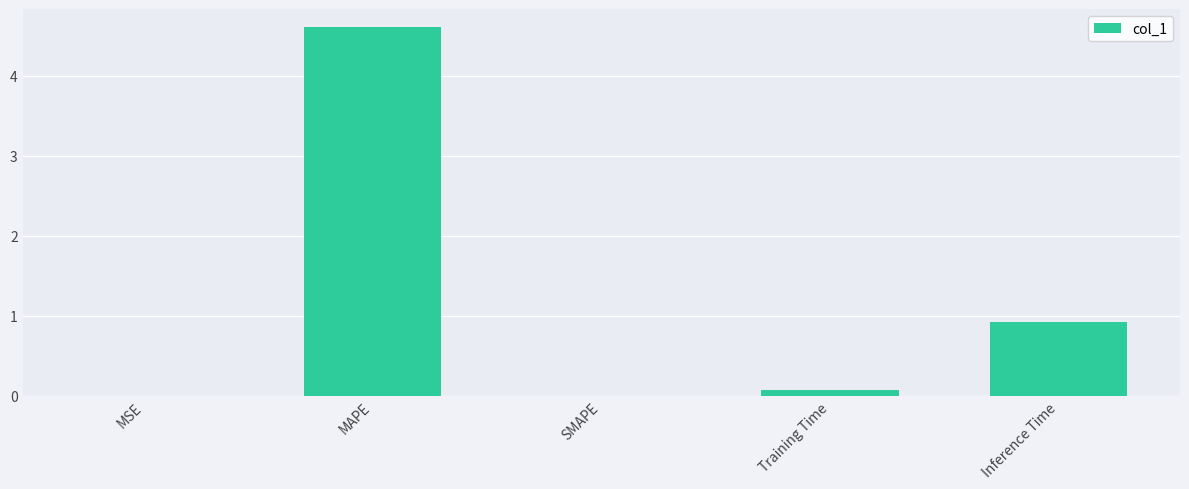

The chart shows a value of 0.0 at SMAPE. True or false?

True